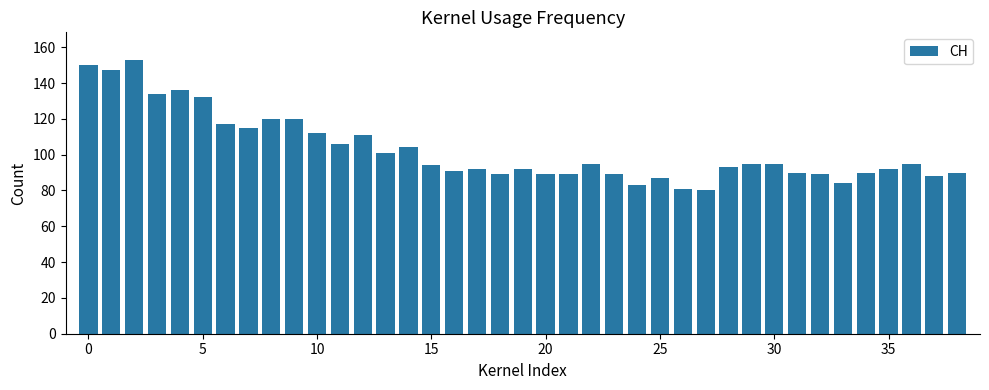

Does the chart contain any negative values?

No